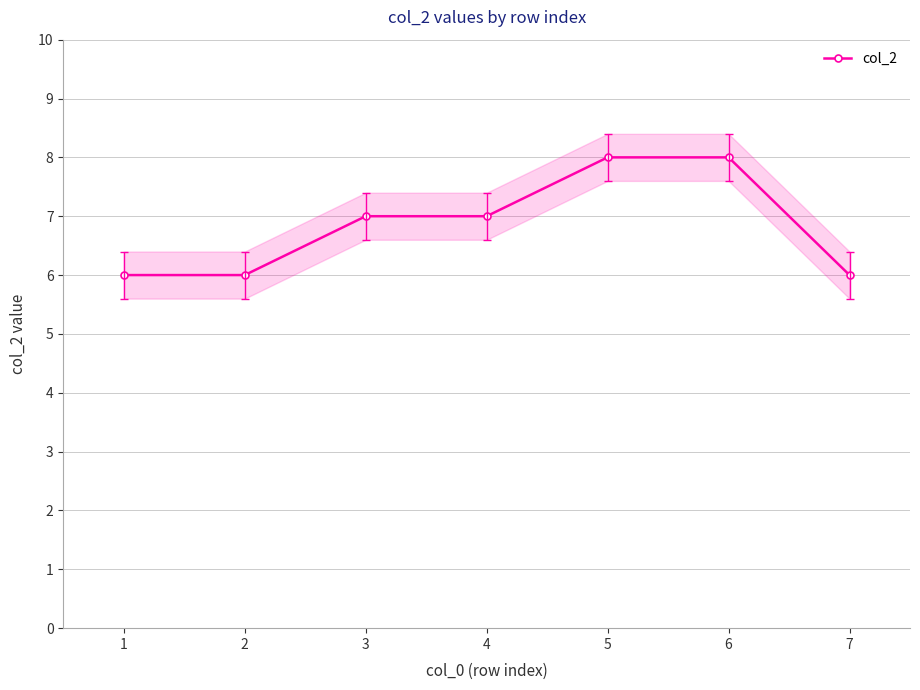

What is the greatest value displayed?

8